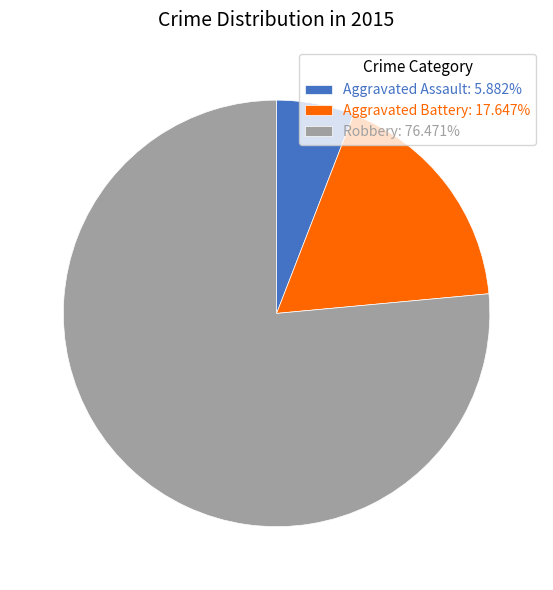

Is the sum of Robbery: 76.471% and Aggravated Assault: 5.882% greater than half?

Yes